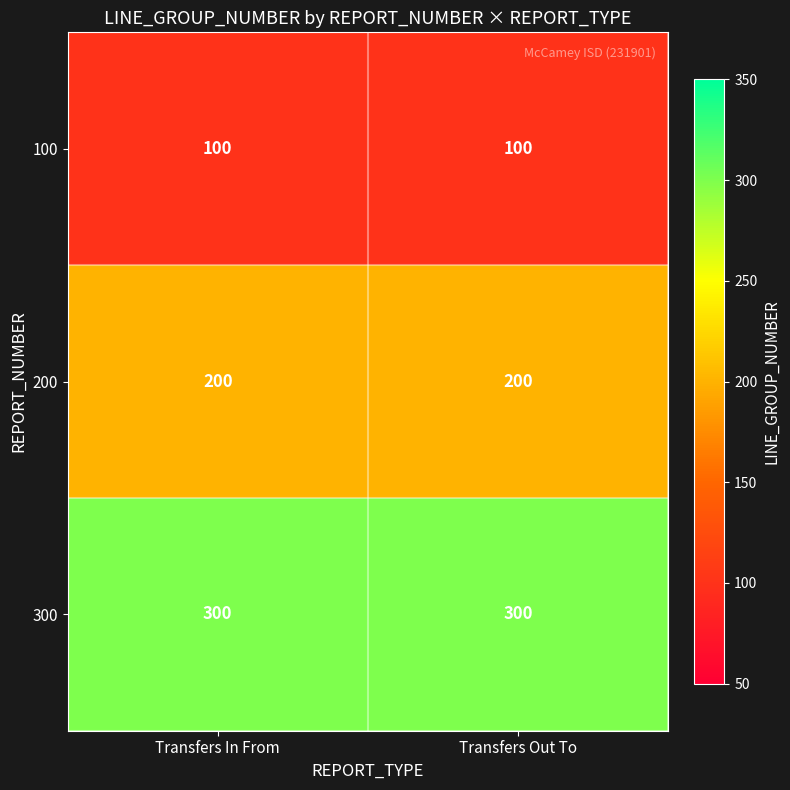

Reading left to right, what are all the values shown in this chart?

100: 100	100
200: 200	200
300: 300	300